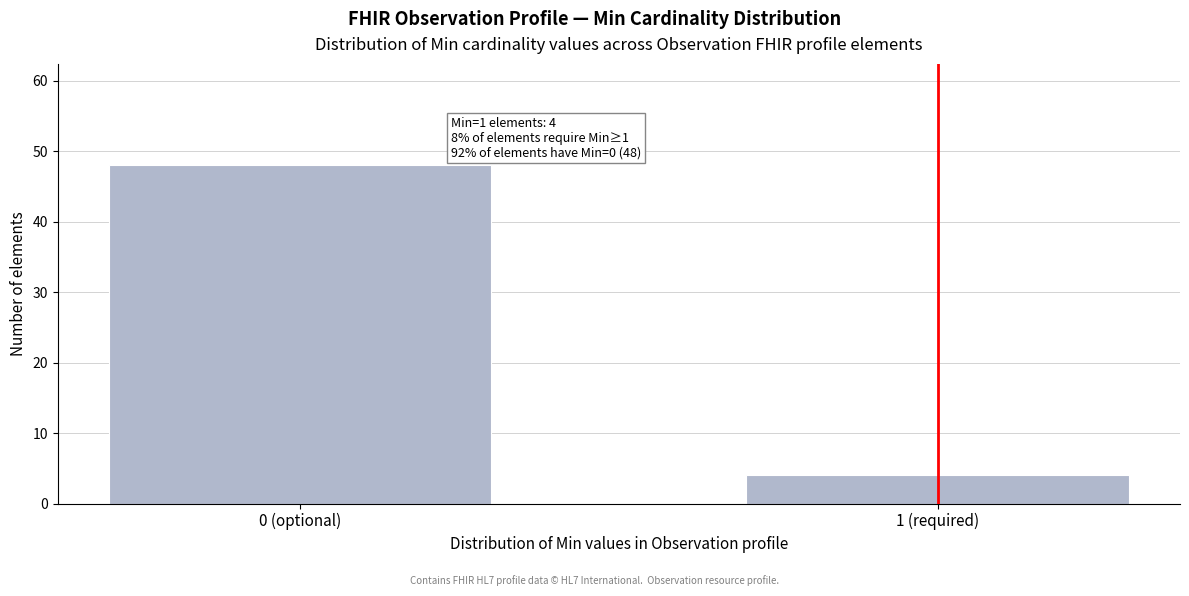

Reading left to right, list all the values displayed in this chart.

48	4